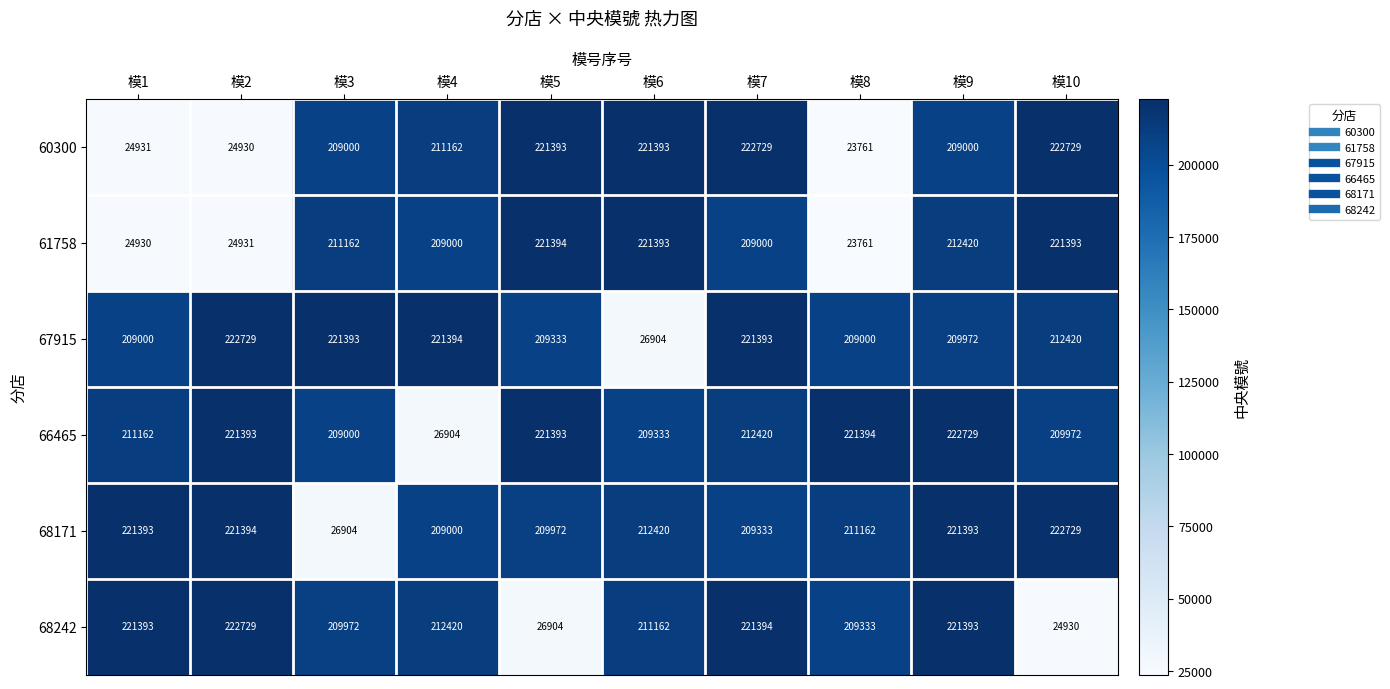

What is the sum of all 67915 values?

1963538